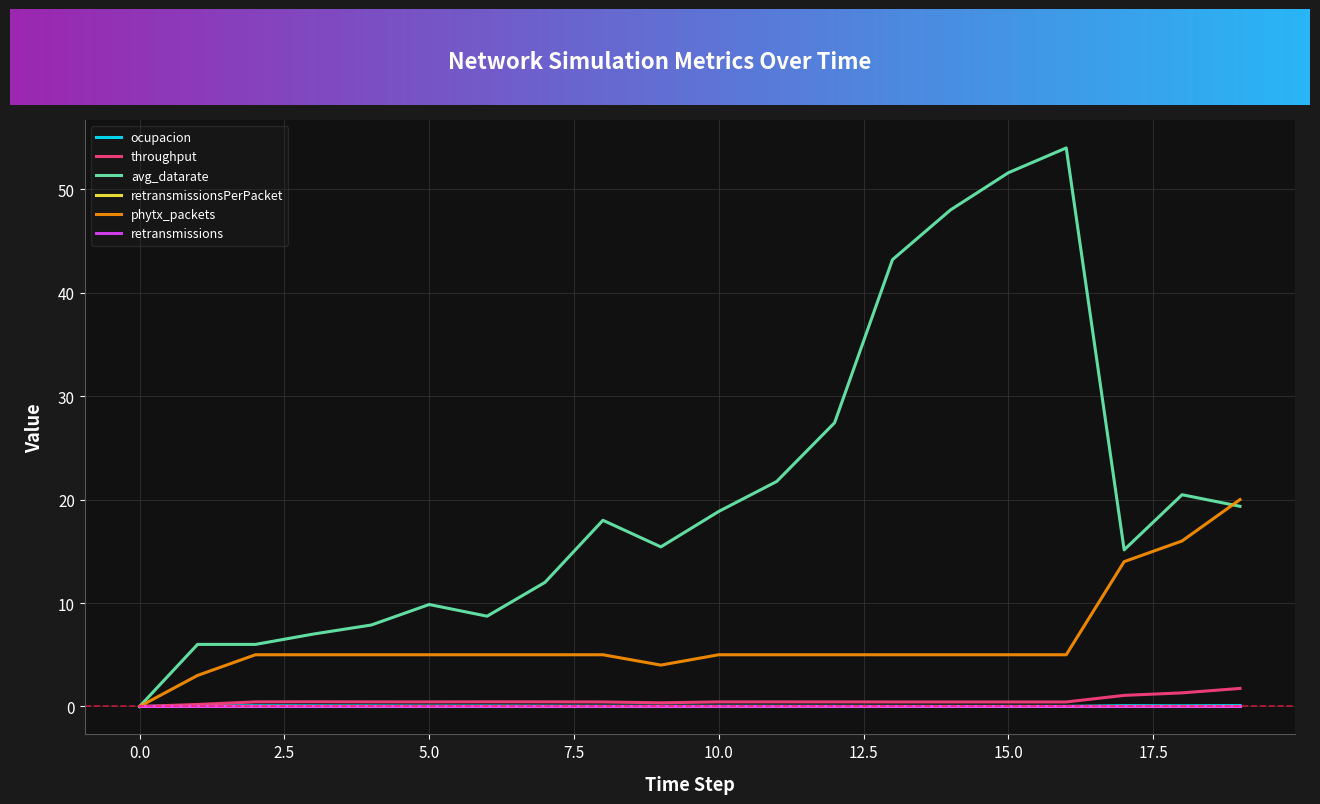

What is the average value of the throughput series?

0.5